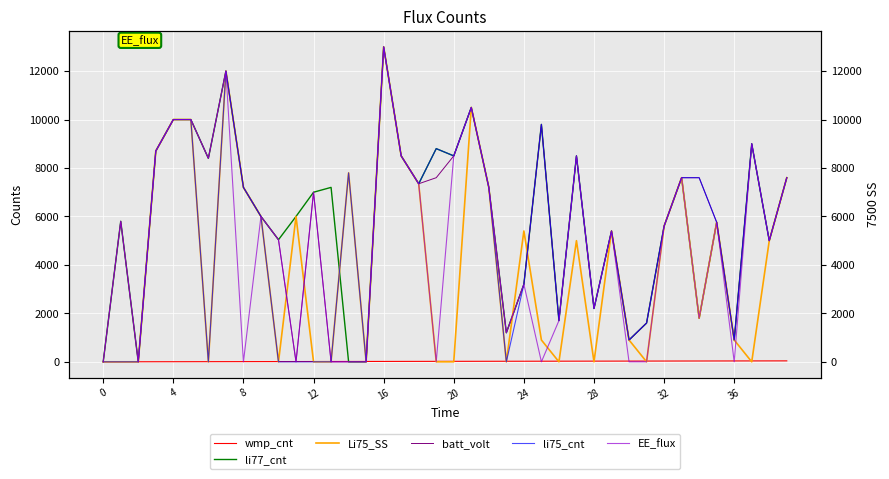

Which category has the highest value across all series?

16